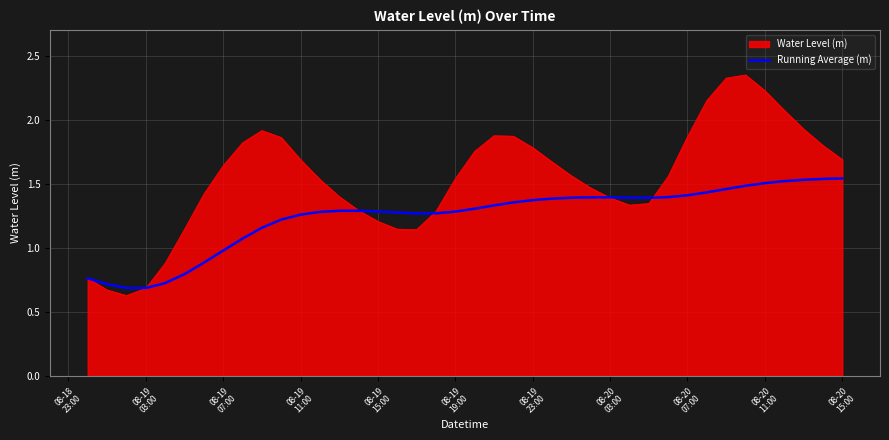

Rank the series by their average value, from lowest to highest.

Running Average (m), Water Level (m)